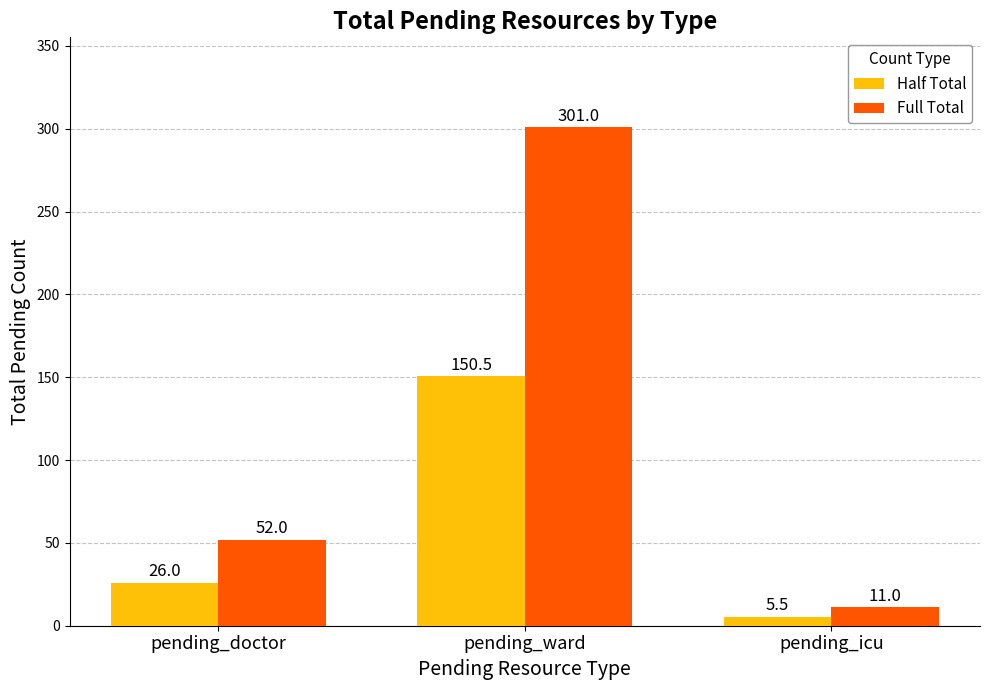

What position from the right is pending_doctor?

3